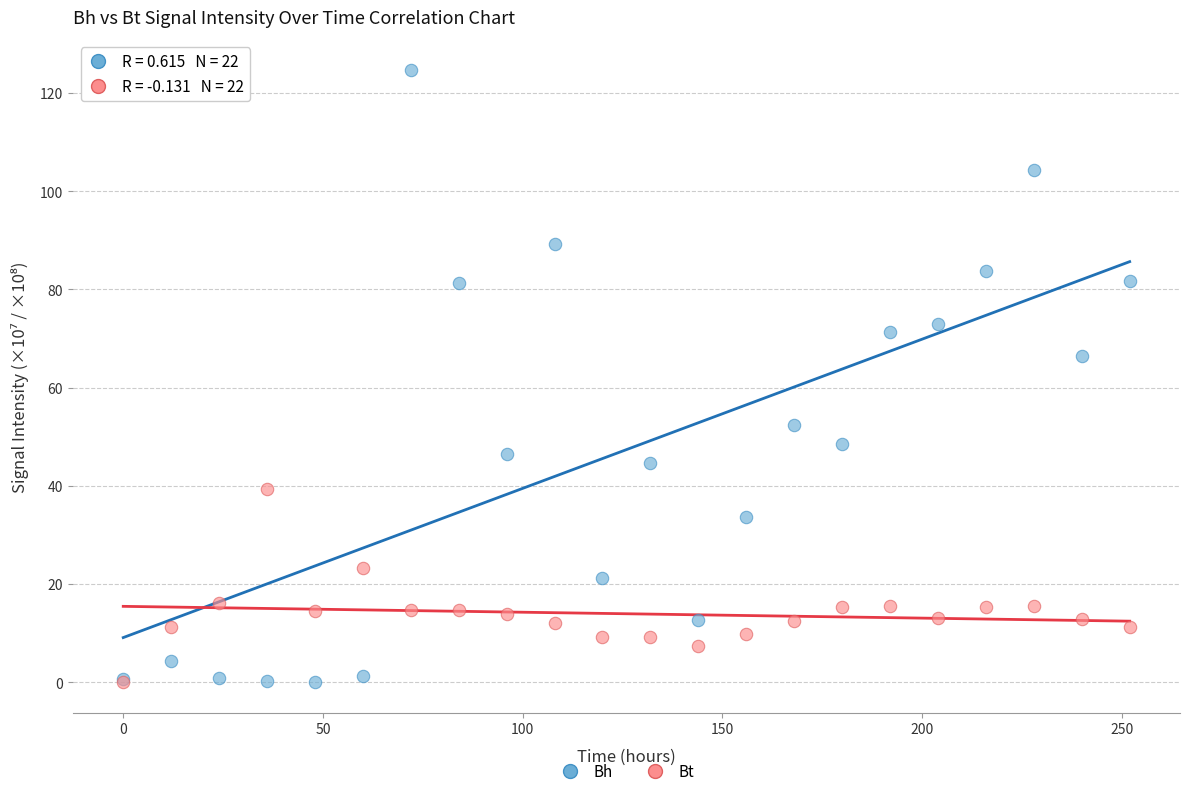

In the Bh series, what Y value is closest to 62?

66.5